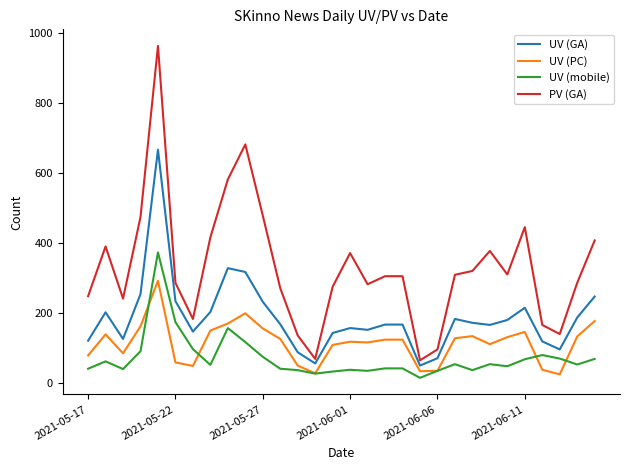

True or false: UV (GA) and UV (PC) intersect in this chart.

False